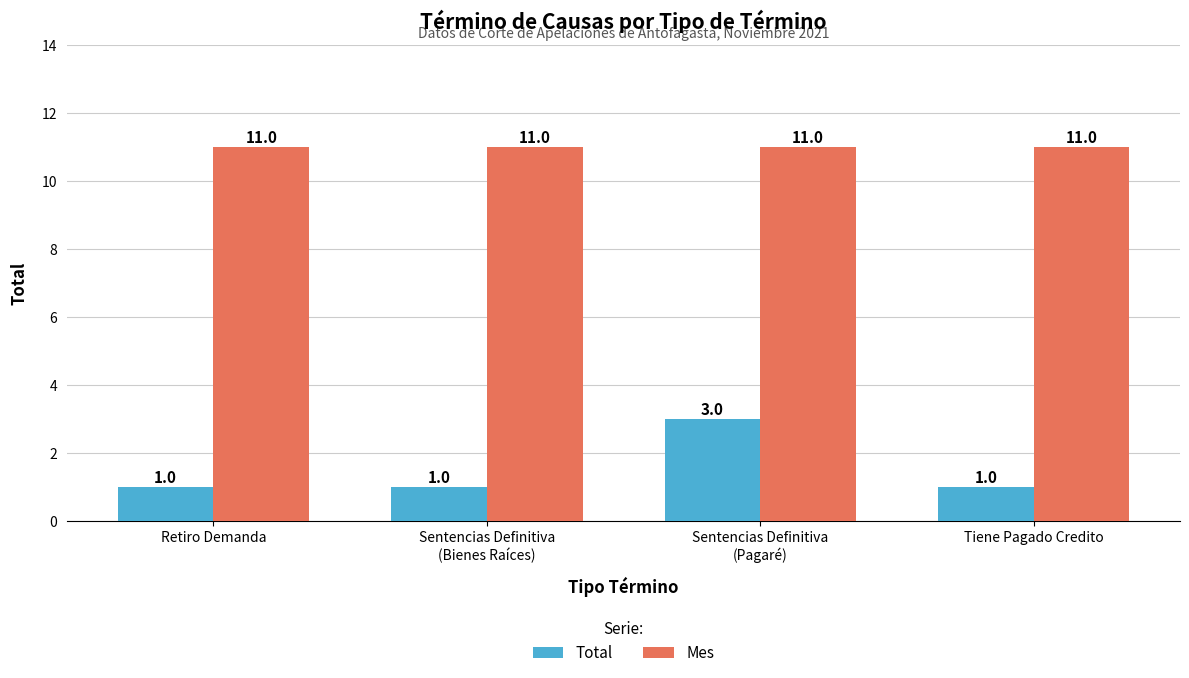

What is the difference between the highest and lowest values at Sentencias Definitiva
(Pagaré)?

8